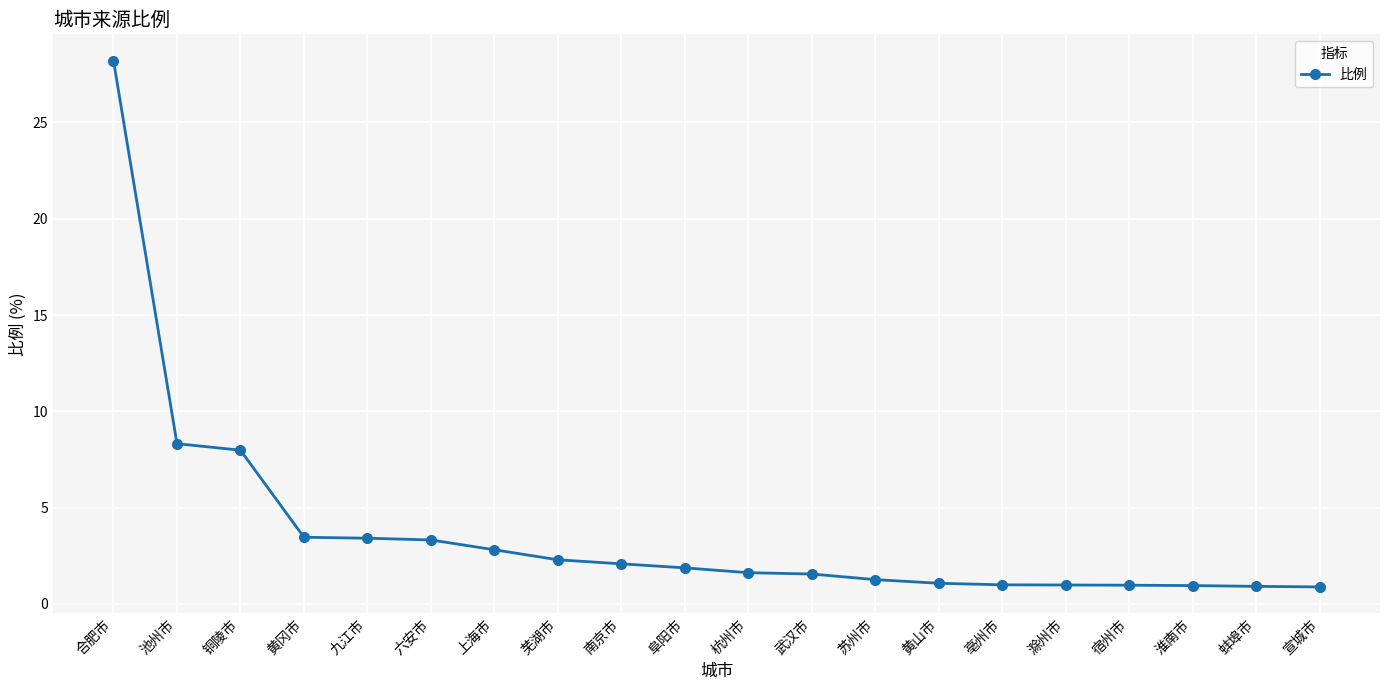

What is the maximum value shown in the chart?

28.2